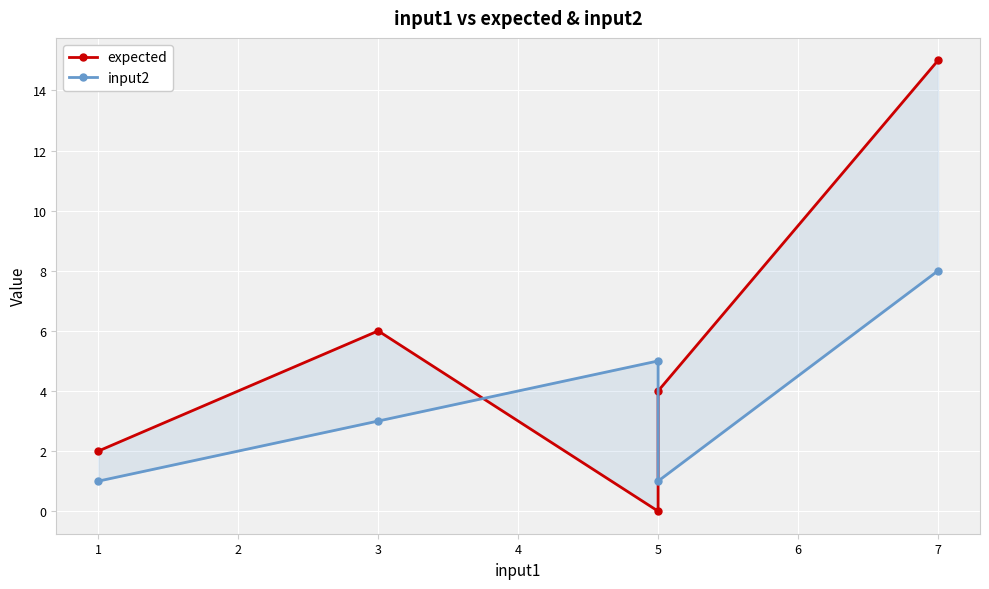

Which series has the largest range (max minus min)?

expected